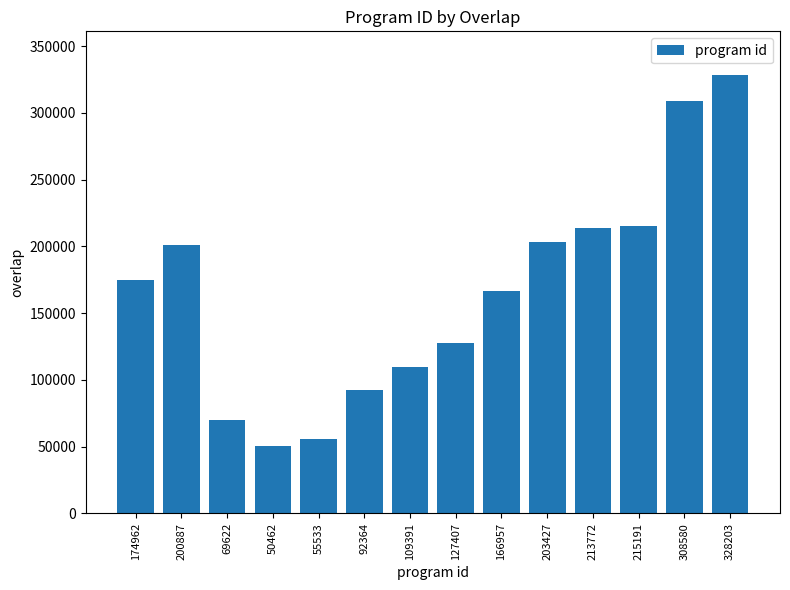

True or false: the data shows 69622 at 69622.

True